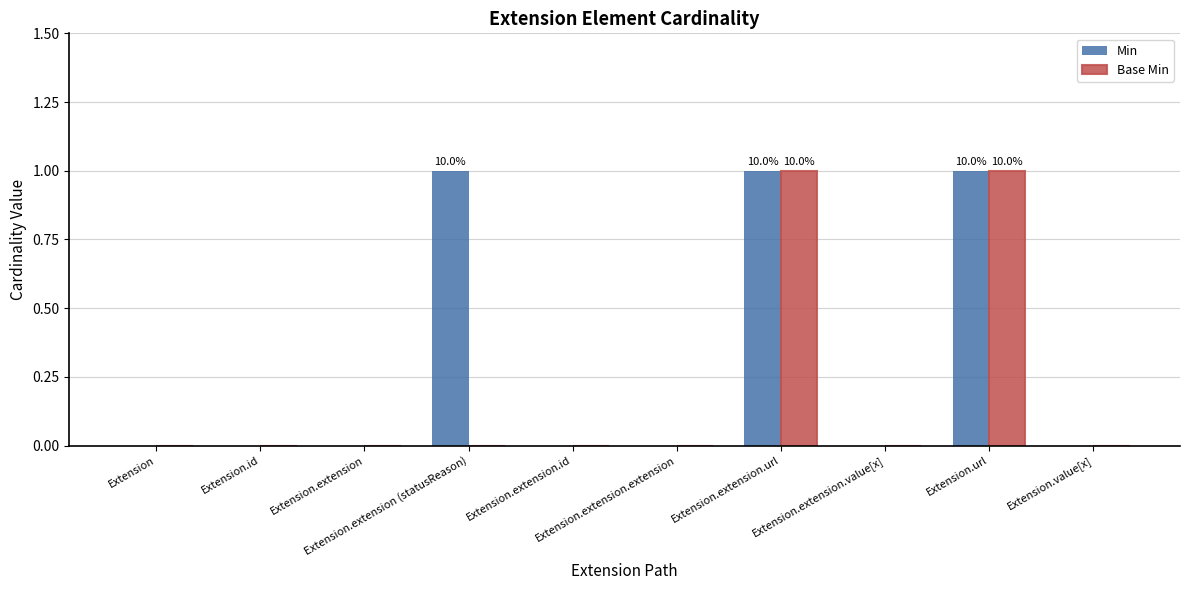

Which series has the largest total across all categories?

Min